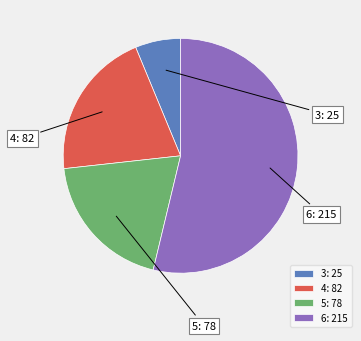

What is the change in value from 3 to 4?

+57